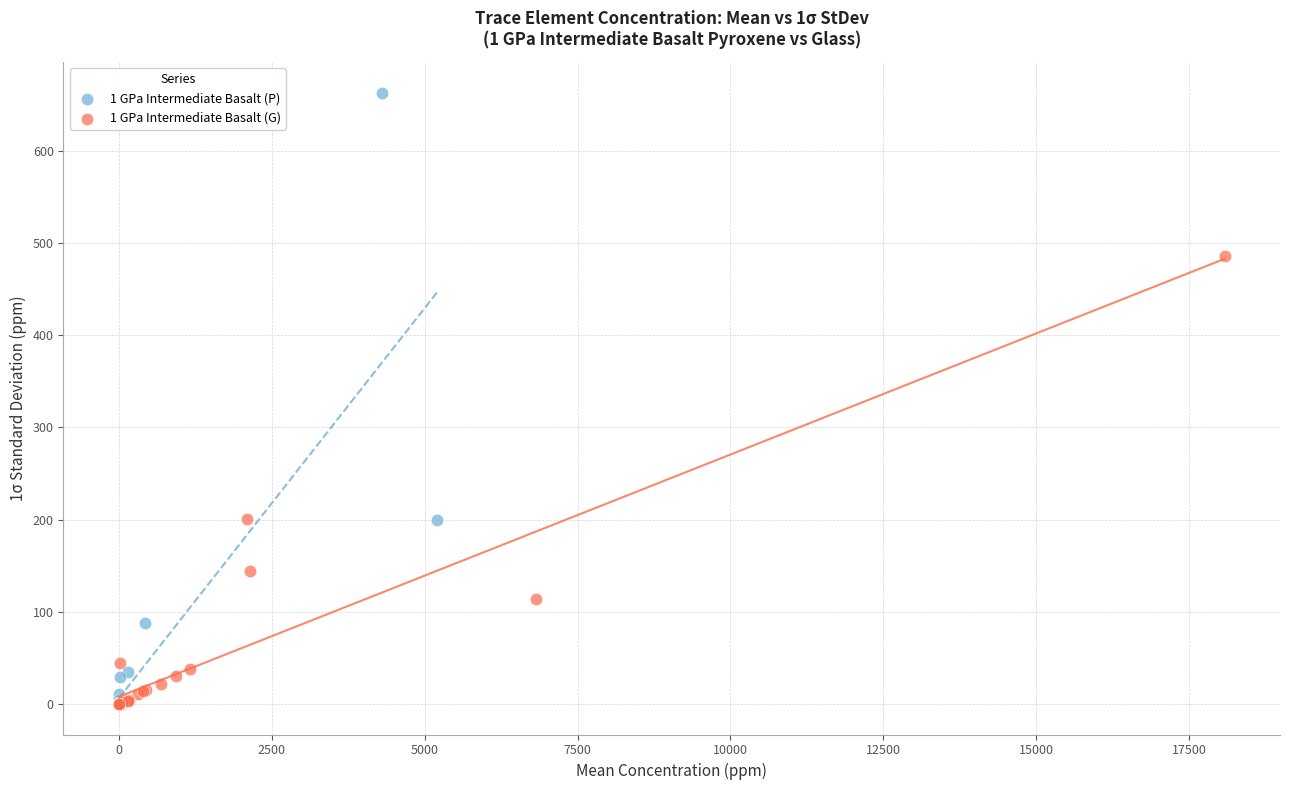

Which series reaches the maximum Y coordinate?

1 GPa Intermediate Basalt (P)